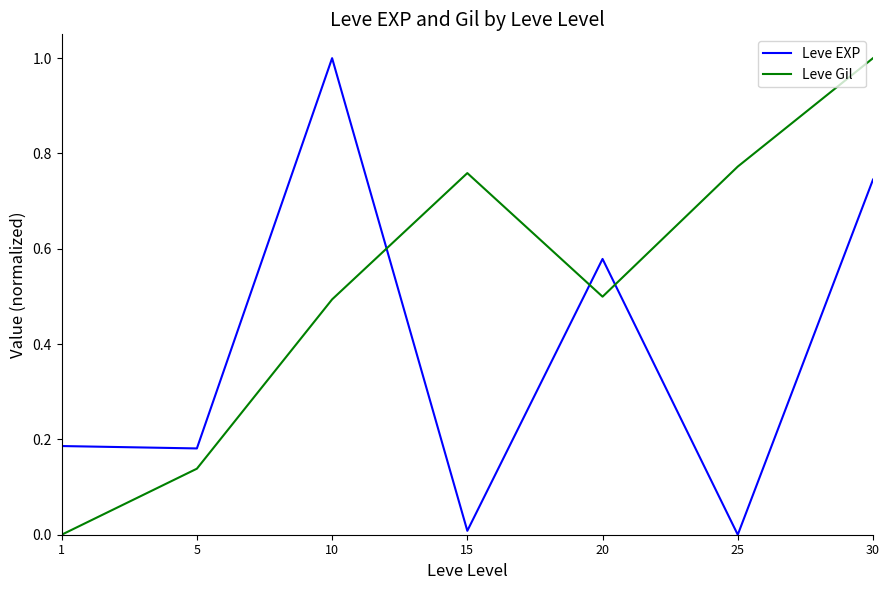

Does the chart have visible grid lines?

No